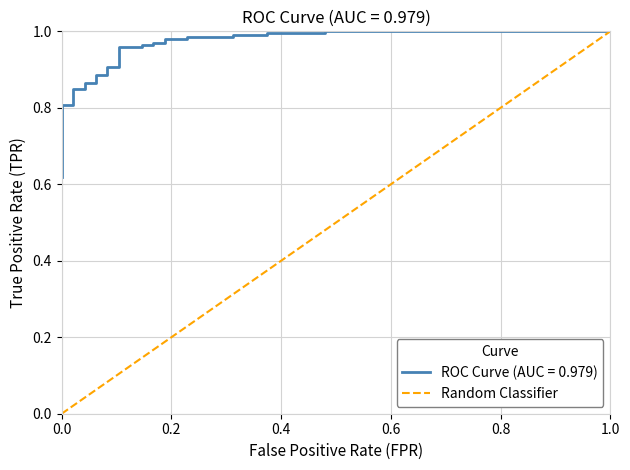

Is it true that the value at 1.0 is 0?

False